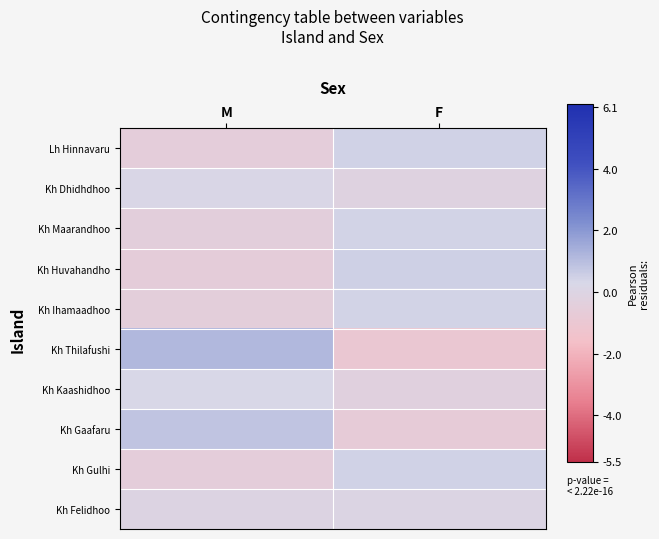

Between M and F, which series saw the biggest shift?

Kh Thilafushi